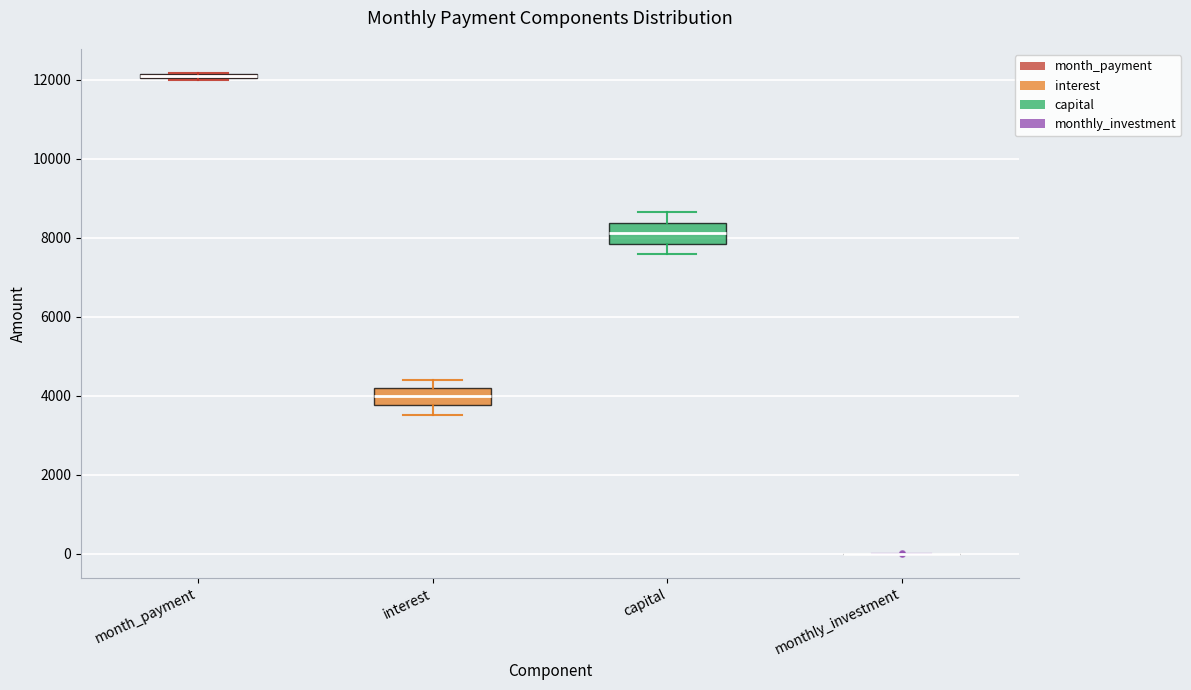

Where is the lower edge of the box for month_payment on the y-axis? The values are not printed on the chart, so give them approximately, as read against the axis.

12000